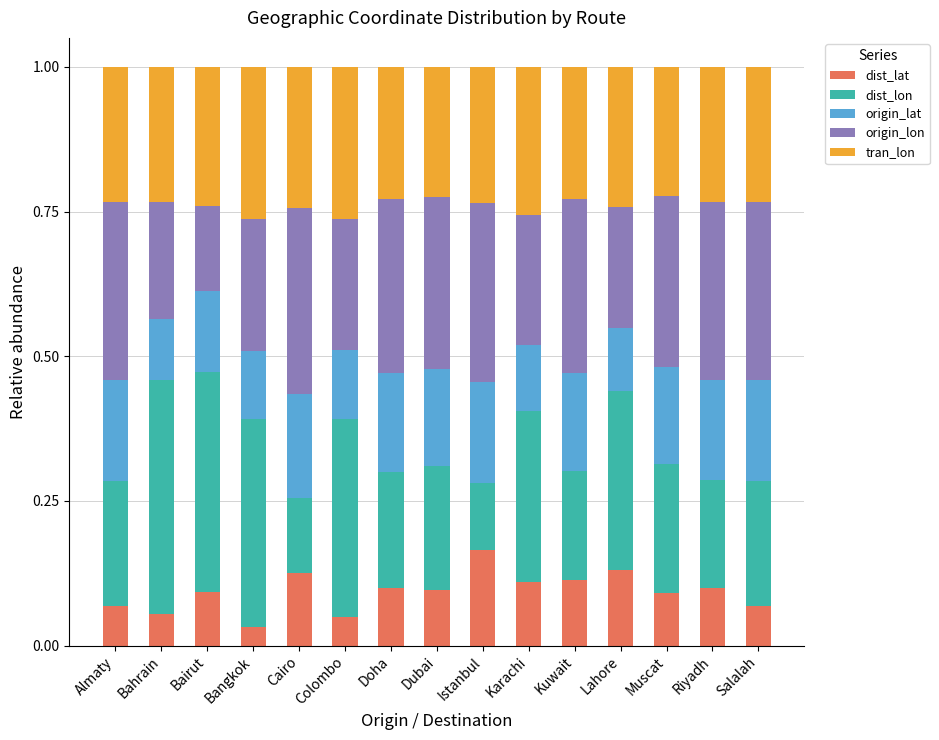

The dist_lat series shows 0.1 at Salalah. True or false?

True